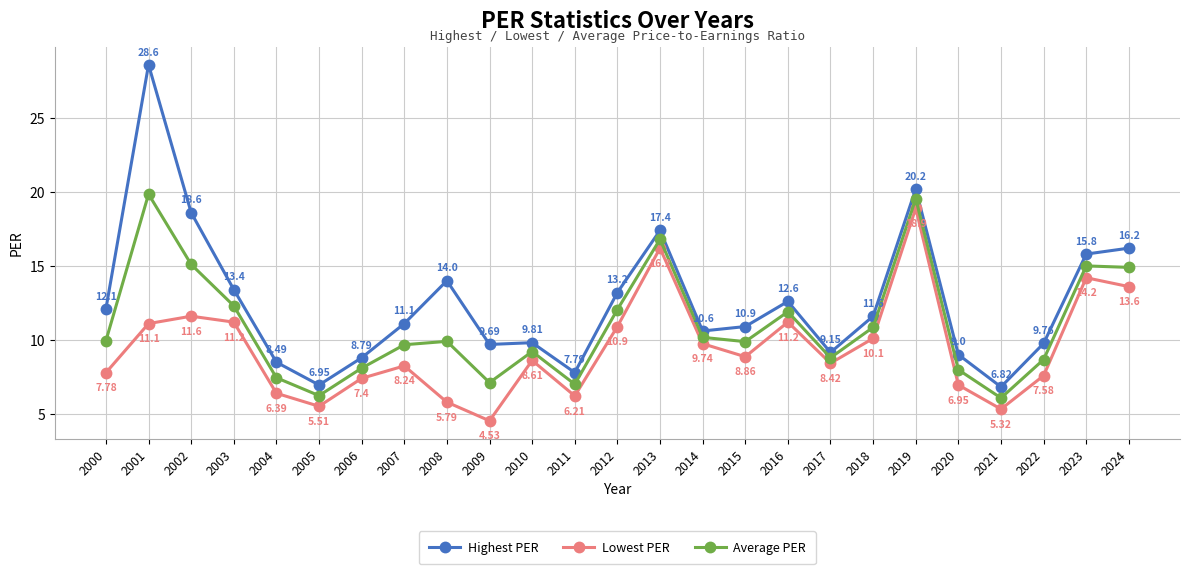

The value of Lowest PER at 2014 is 9.7. True or false?

True